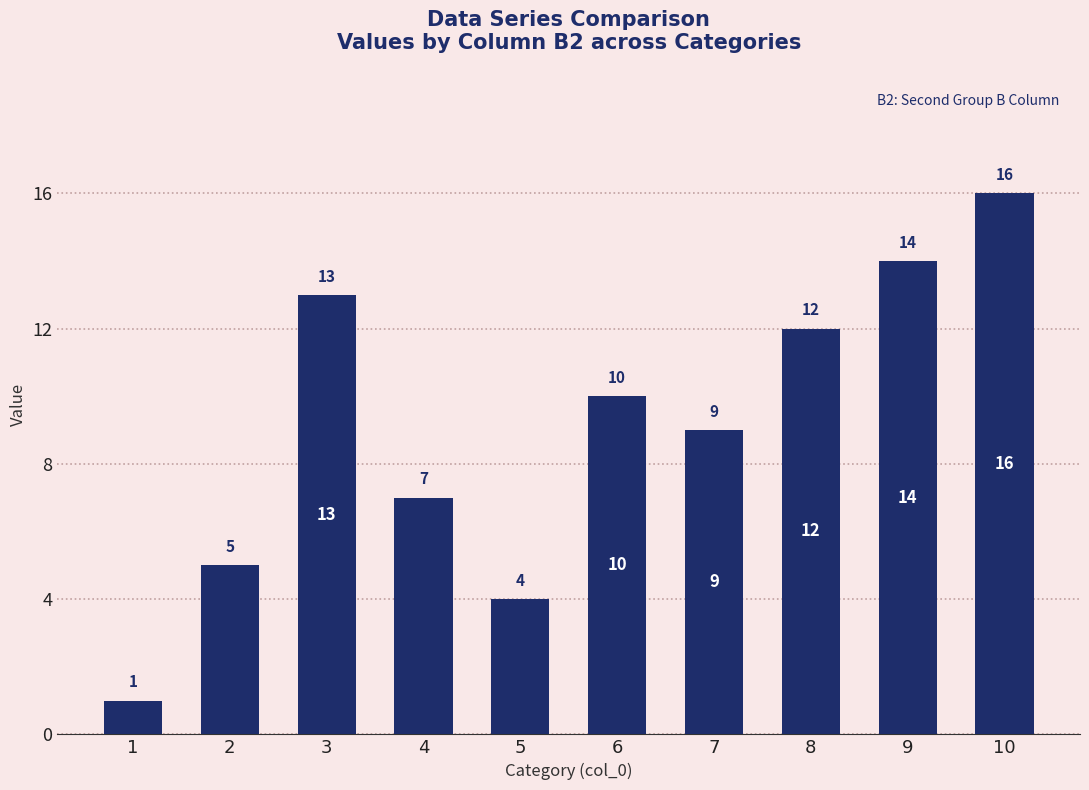

The value at 9 is 6. True or false?

False